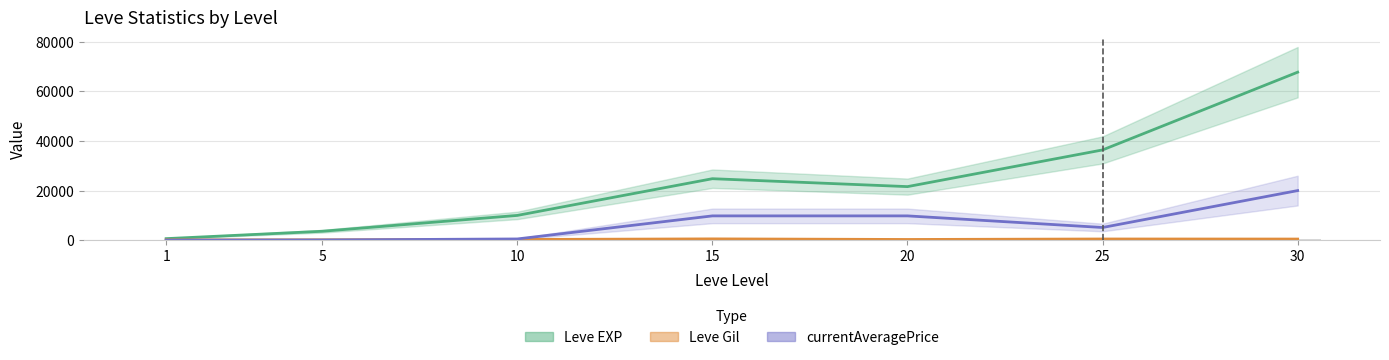

What is the difference between the second highest and minimum values in the Leve Gil series?

372.0